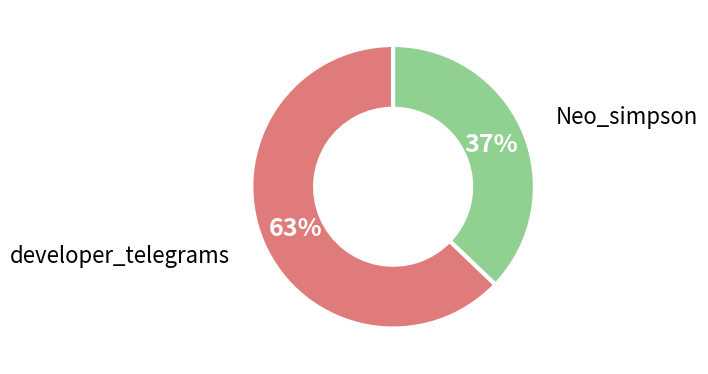

Combined, do Neo_simpson and developer_telegrams account for over 50%?

Yes